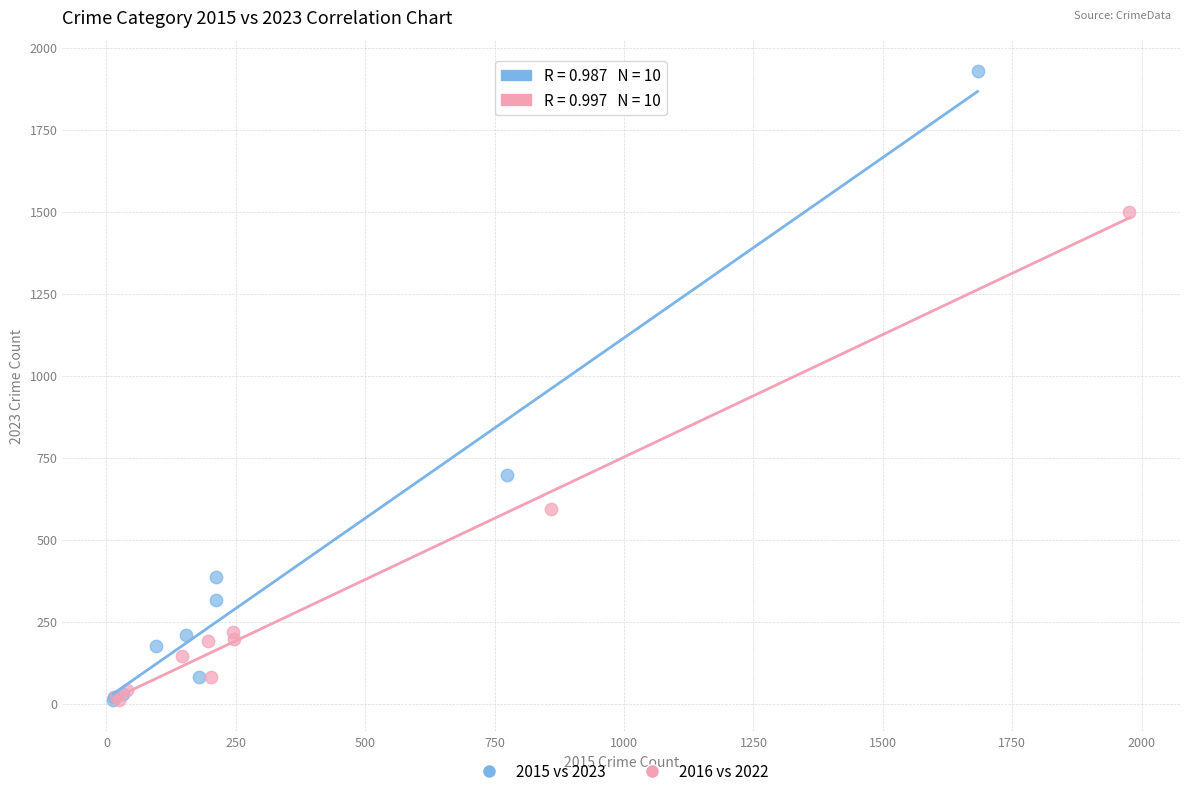

Which series reaches the maximum Y coordinate?

2015 vs 2023